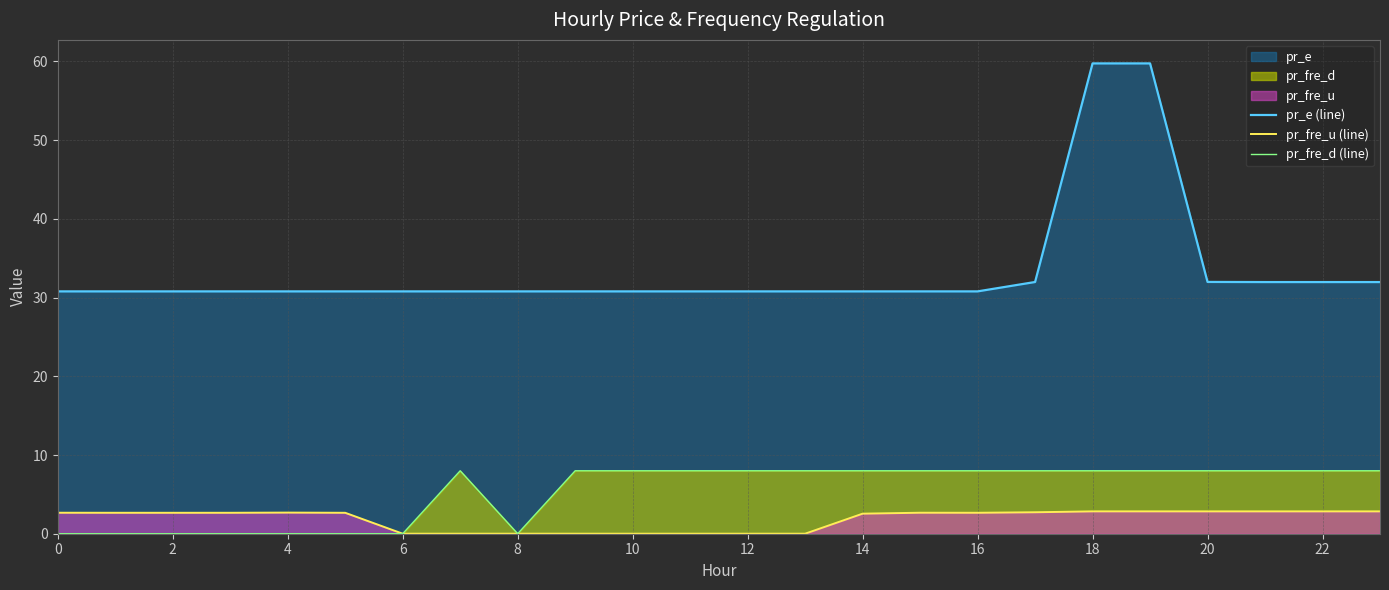

What is the minimum value for pr_e (line)?

30.8